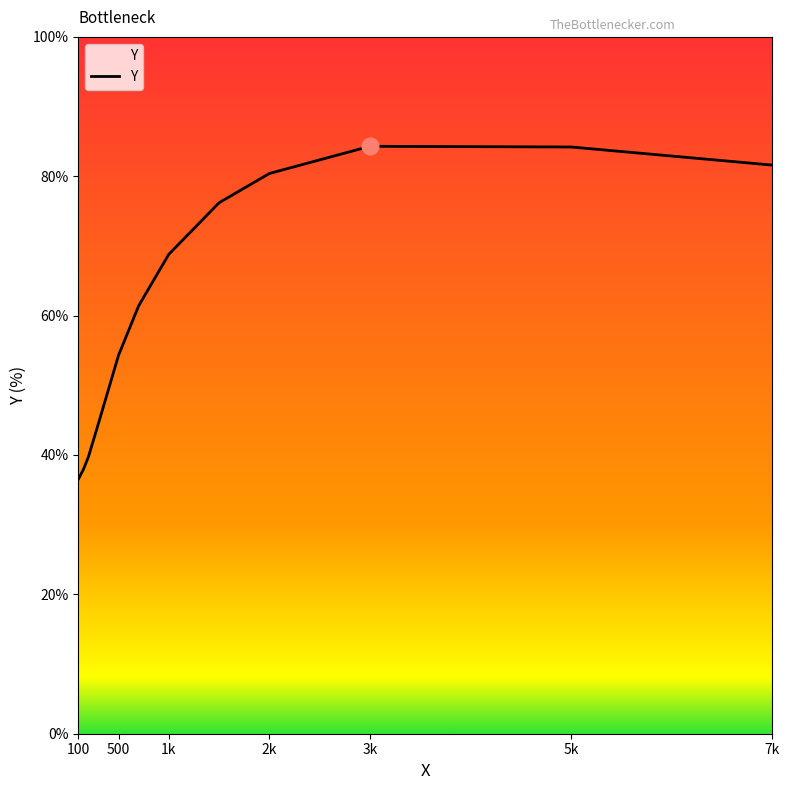

What is the difference between the maximum and minimum values?

47.8